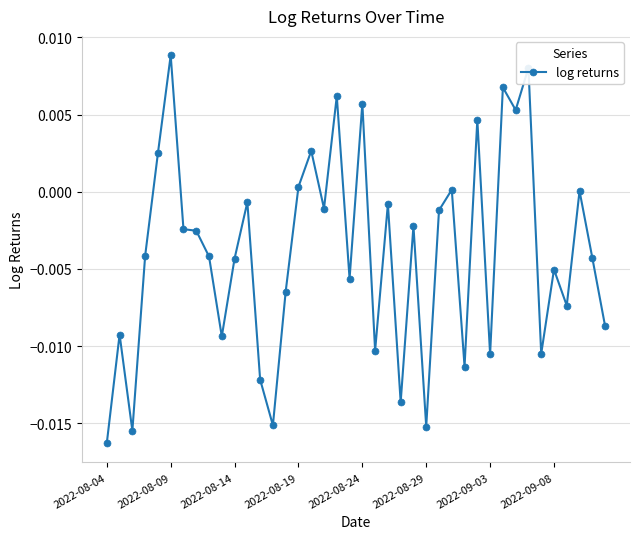

True or false: there are more than 0 points higher than both neighbors.

True